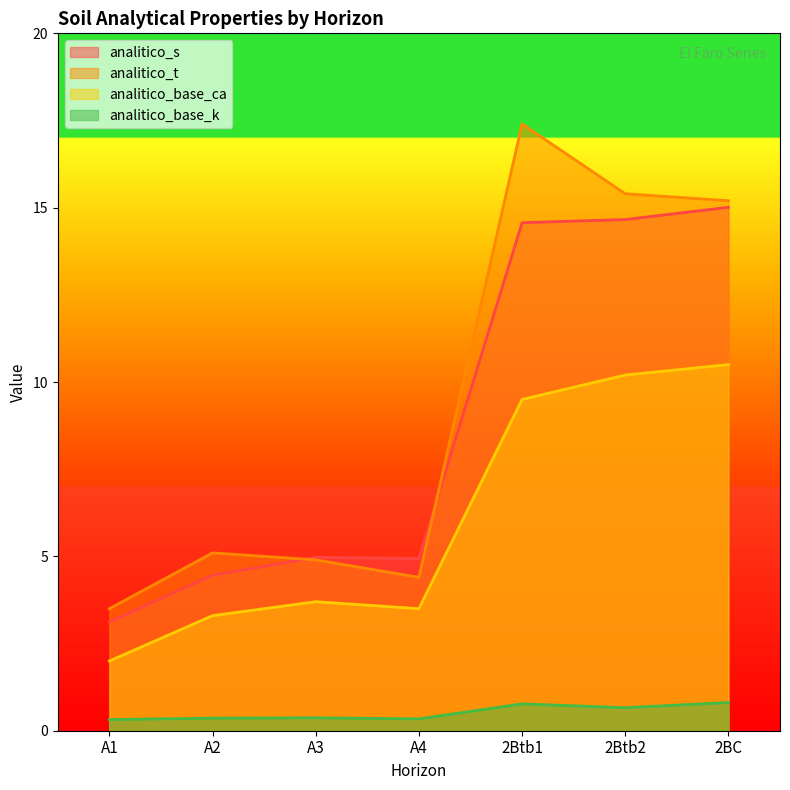

At which label does analitico_s first exceed 4?

A2